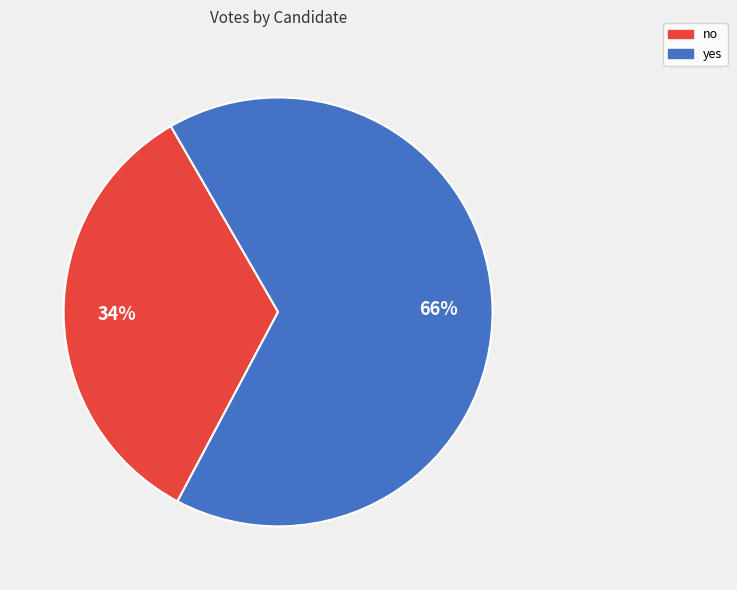

Which category has the smallest portion of the pie?

no